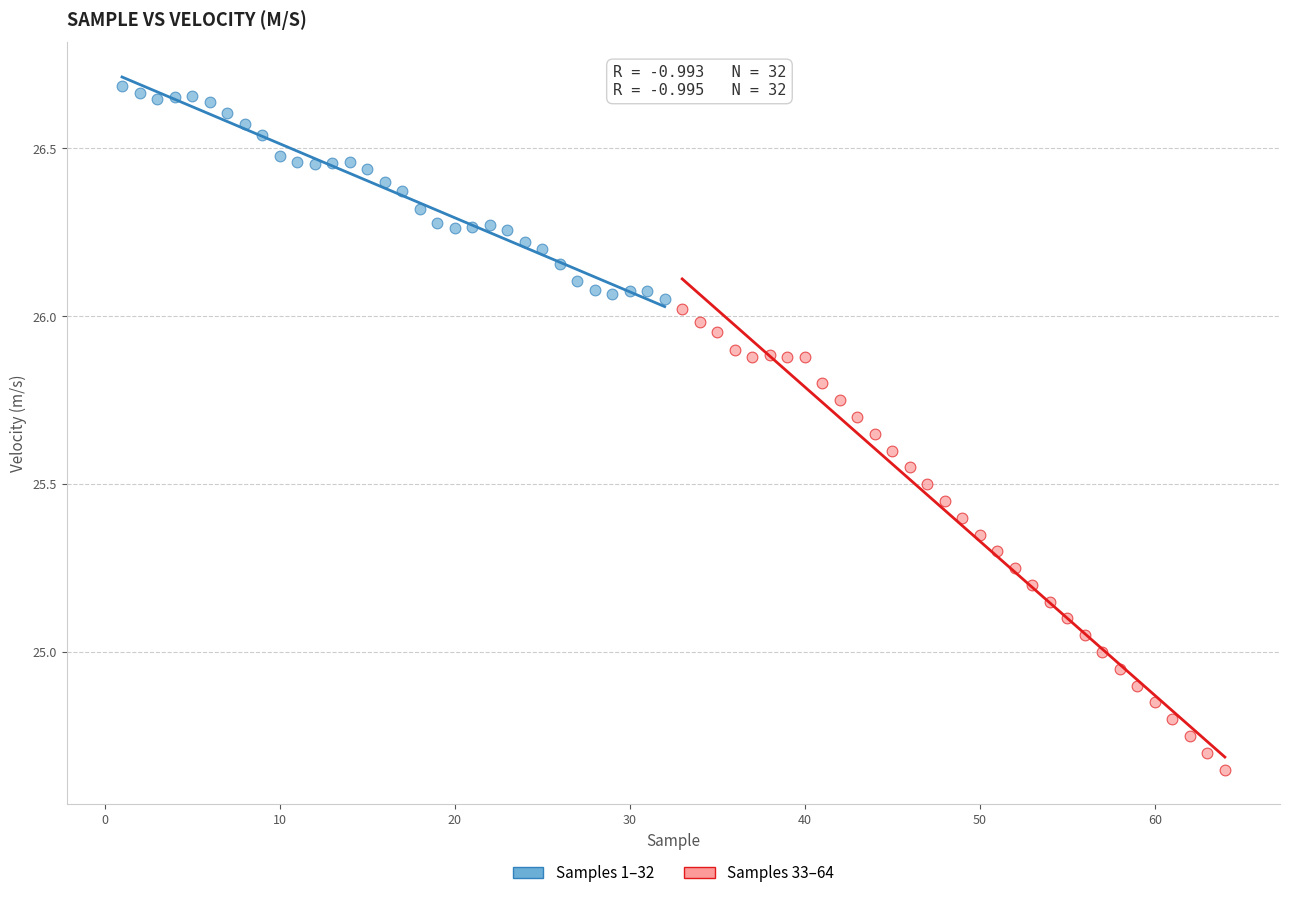

Which series contains the highest Y value?

Samples 1–32